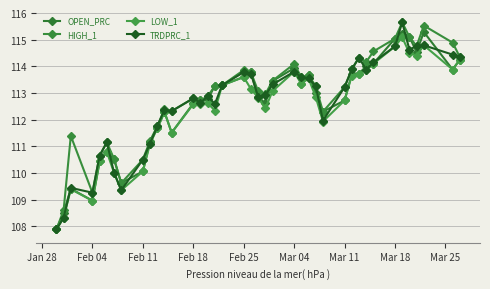

Which series has the largest range (max minus min)?

HIGH_1